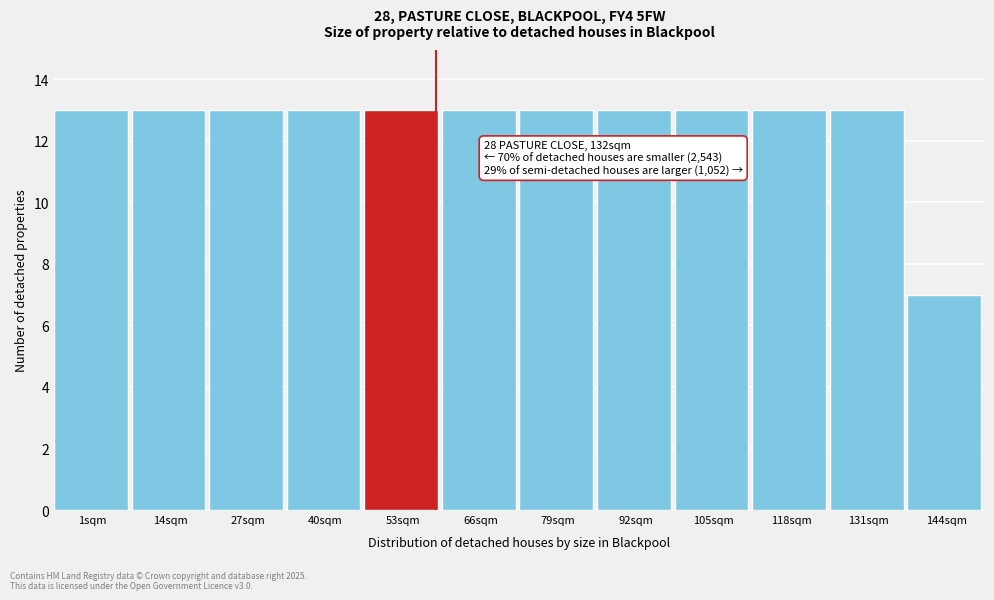

Reading right to left, what are all the values shown in this chart?

144sqm=7	131sqm=13	118sqm=13	105sqm=13	92sqm=13	79sqm=13	66sqm=13	53sqm=13	40sqm=13	27sqm=13	14sqm=13	1sqm=13